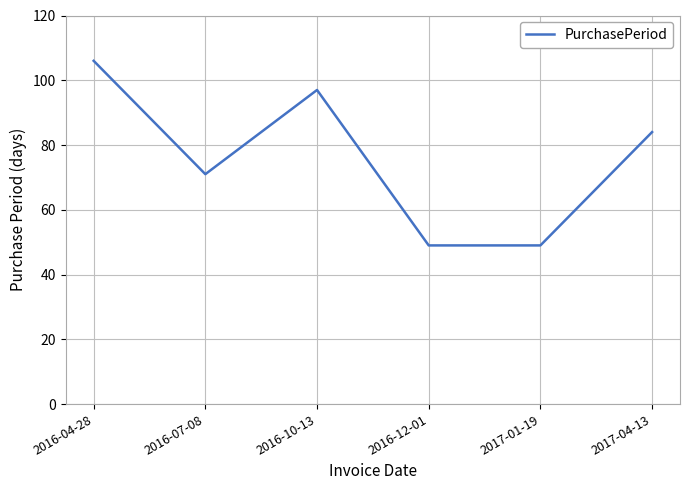

What position from the right is 2016-10-13?

4